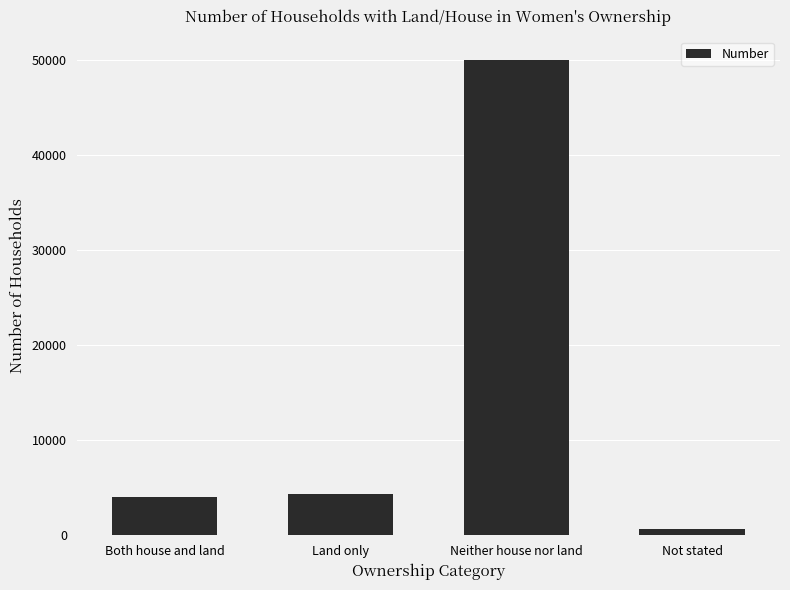

Is it true that the value at Land only is 4368?

True